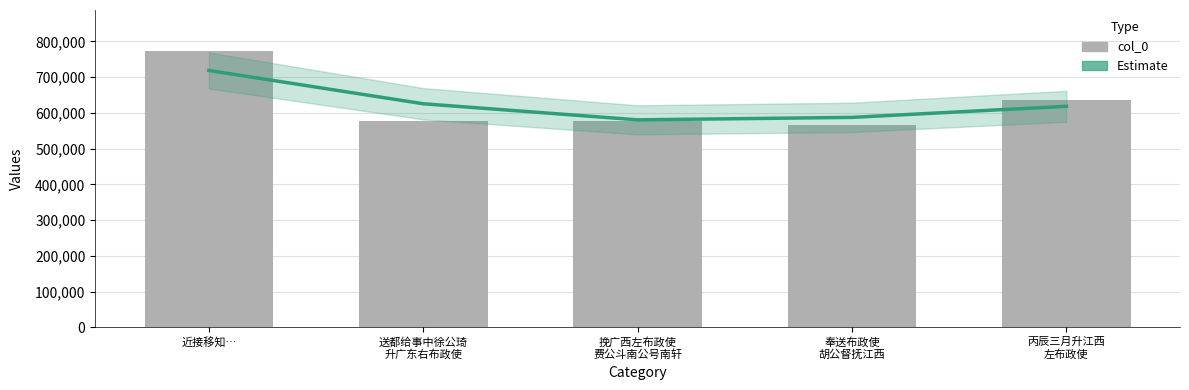

What is the value of the col_0 bar at the 1st from the left?

772208